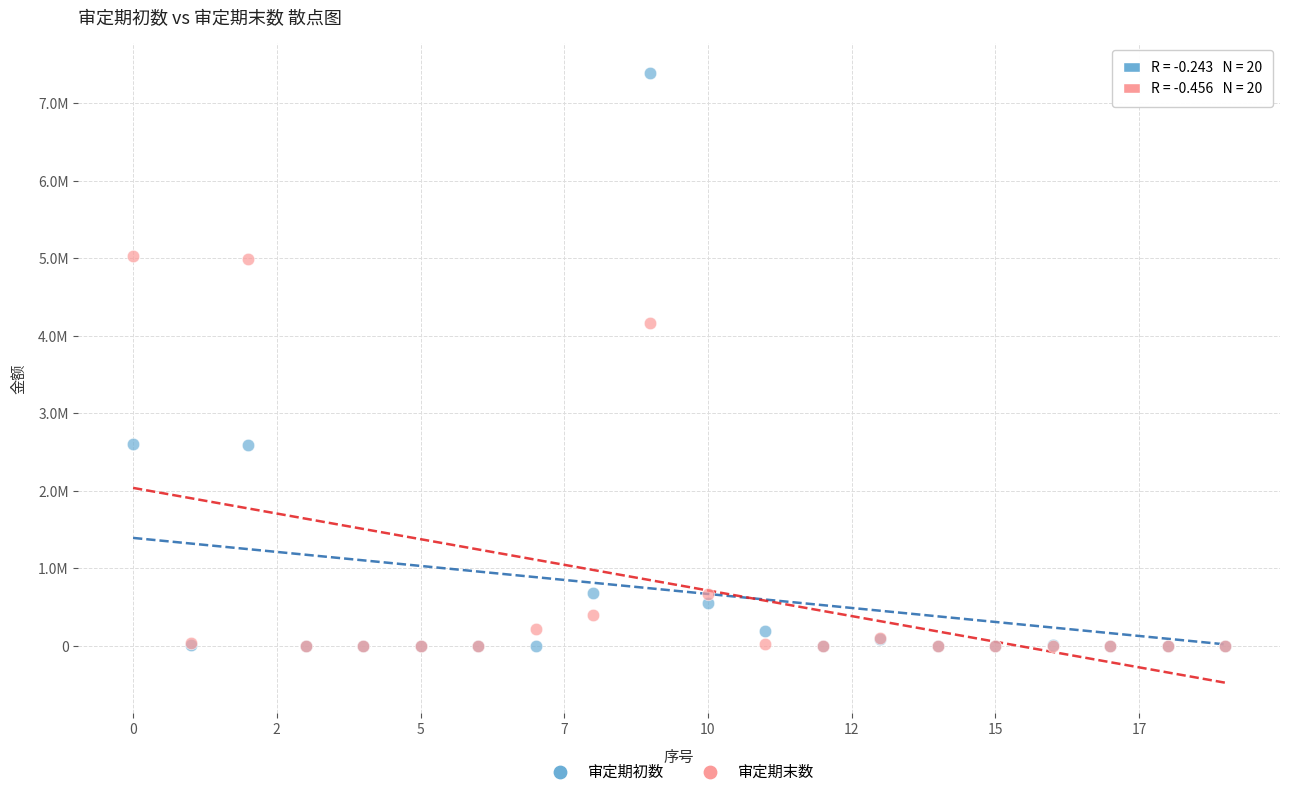

What are all the series names shown in the legend?

审定期初数, 审定期末数